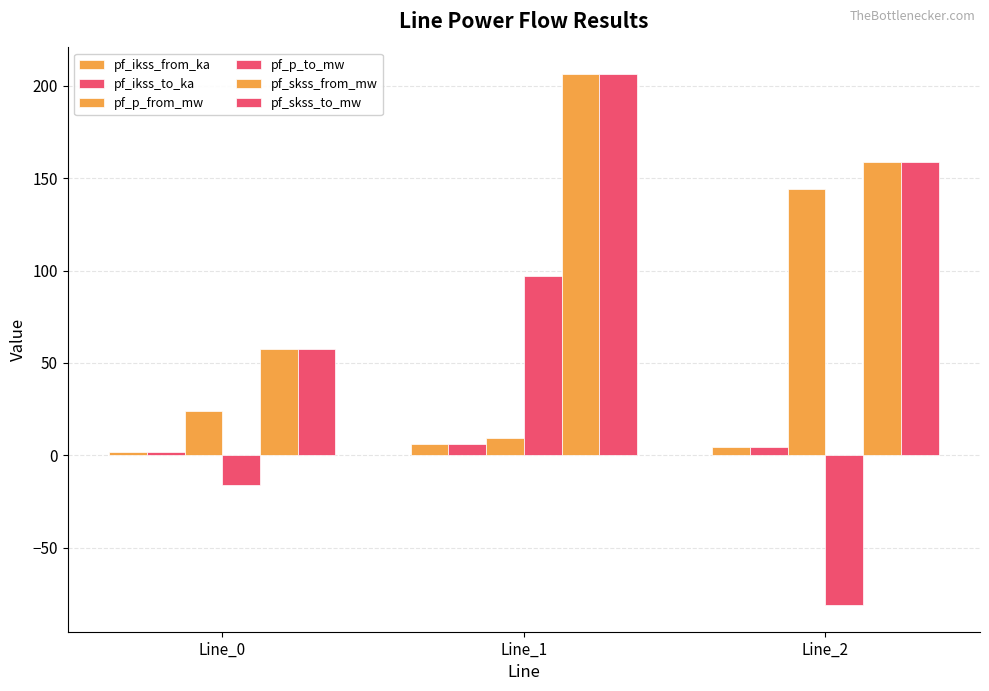

What is the value of the pf_skss_from_mw bar at the 2nd from the left?

206.5